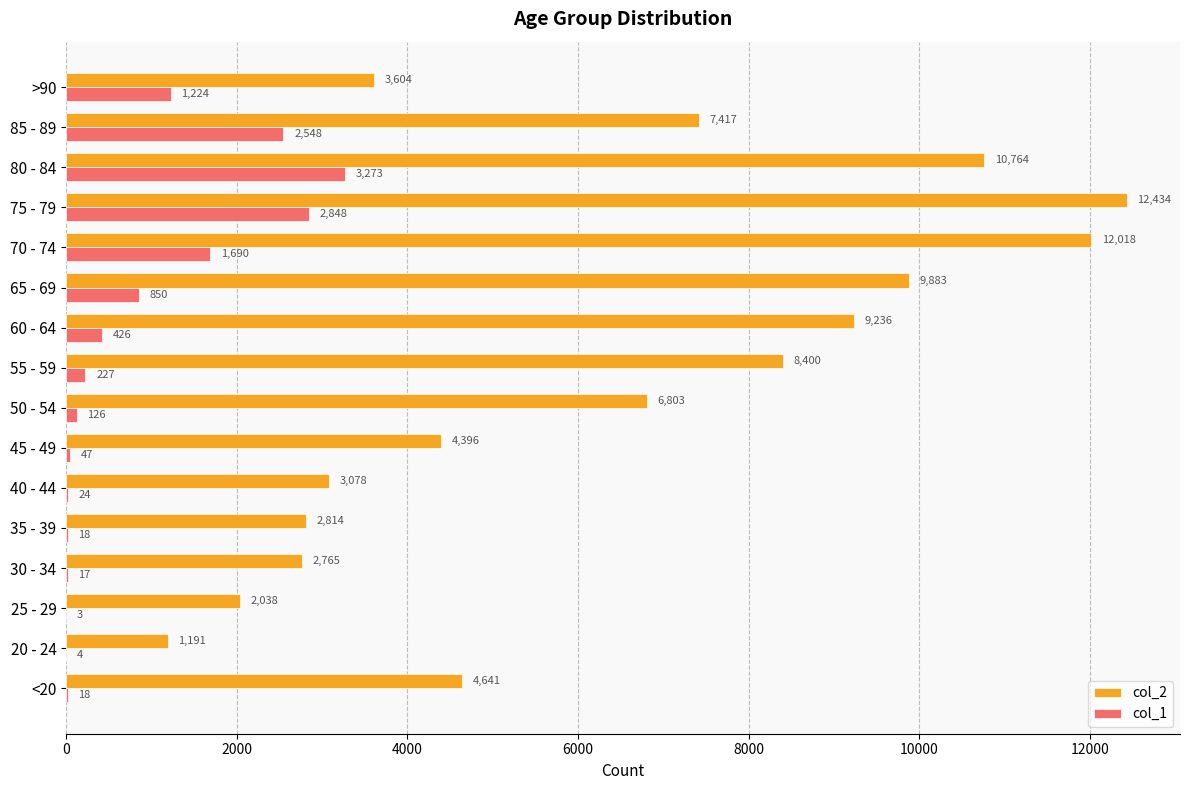

At which category is the sum across all series the highest?

75 - 79